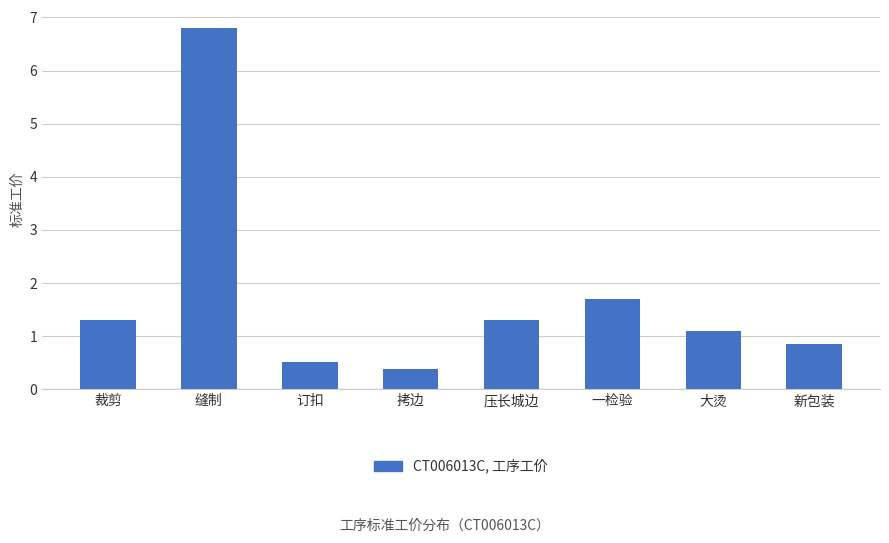

Is it true that the value at 新包装 is 0.8?

True